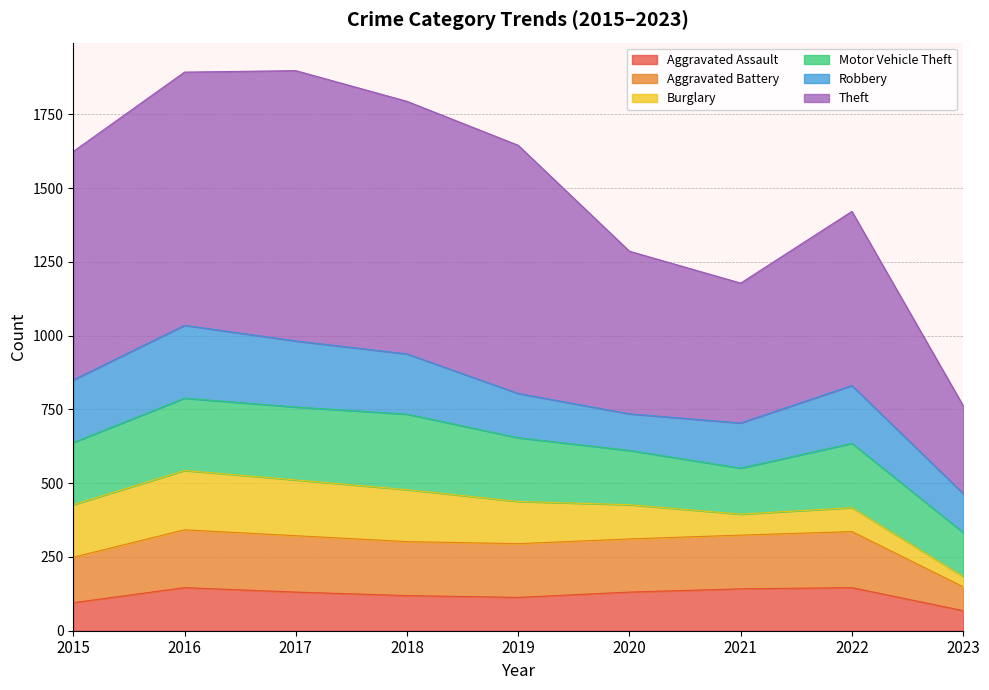

How many interior local valleys does the Aggravated Assault series have?

1